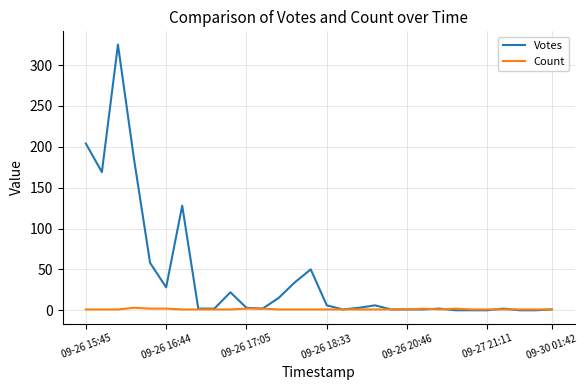

Which series has the largest total across all categories?

Votes